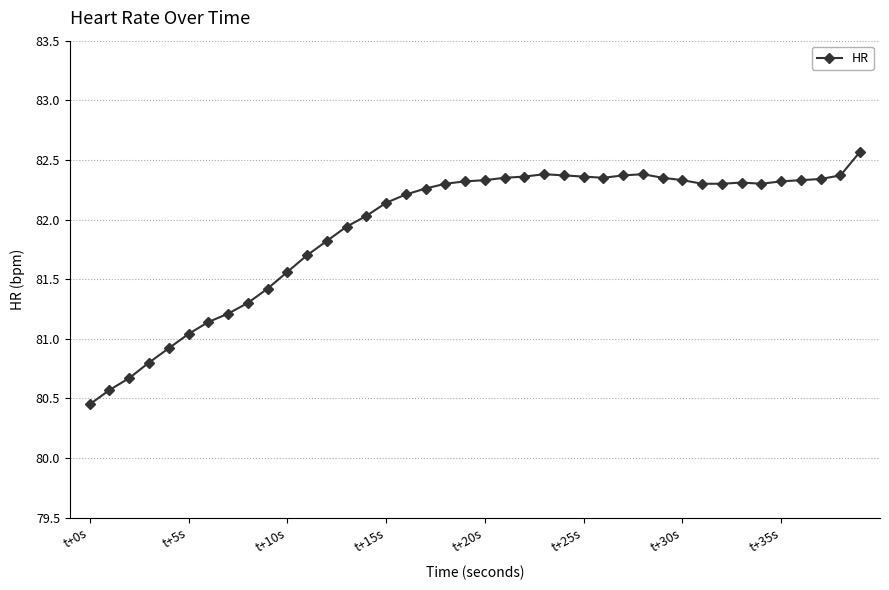

What is the greatest value displayed?

82.6